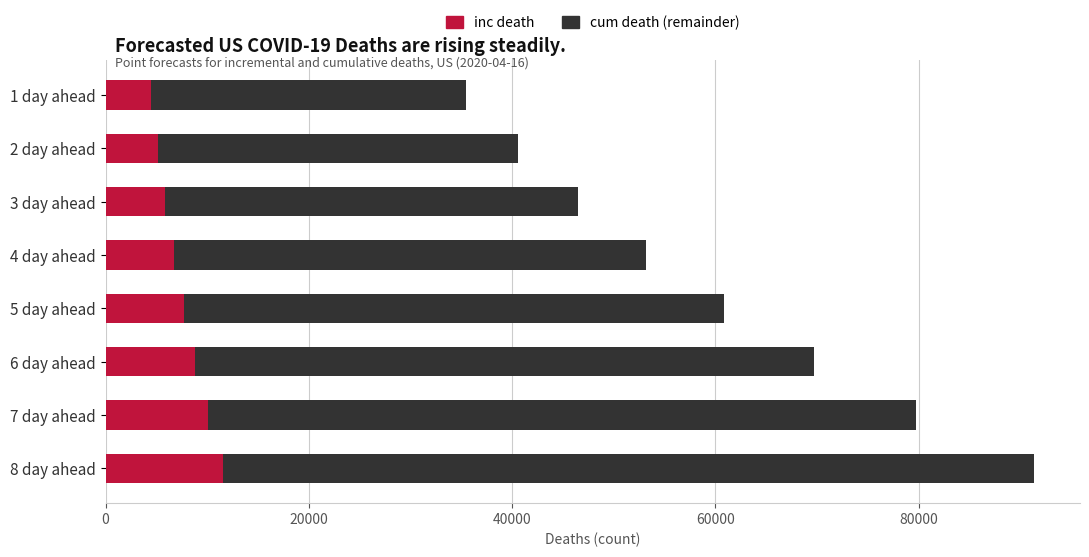

What is the average value of the inc death series?

7540